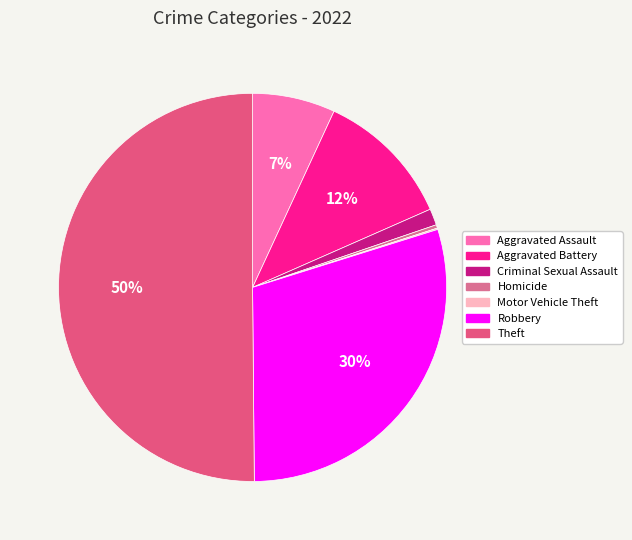

What percentage is the Criminal Sexual Assault slice, to the nearest percent?

1%